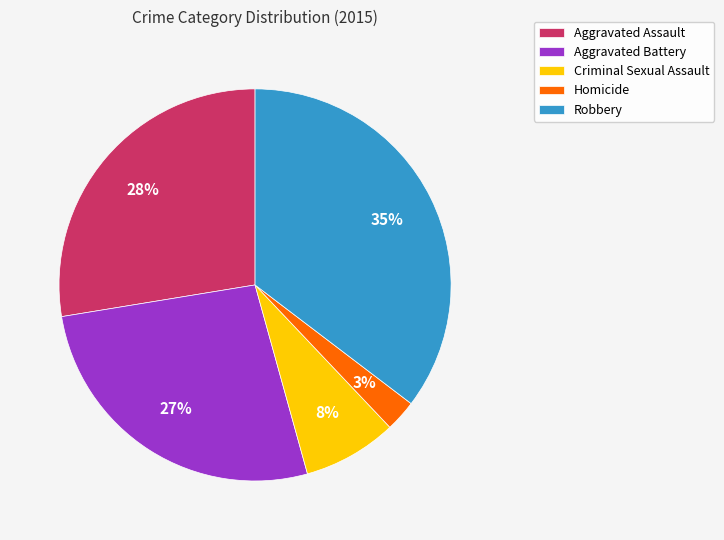

Between Robbery and Criminal Sexual Assault, which is larger?

Robbery